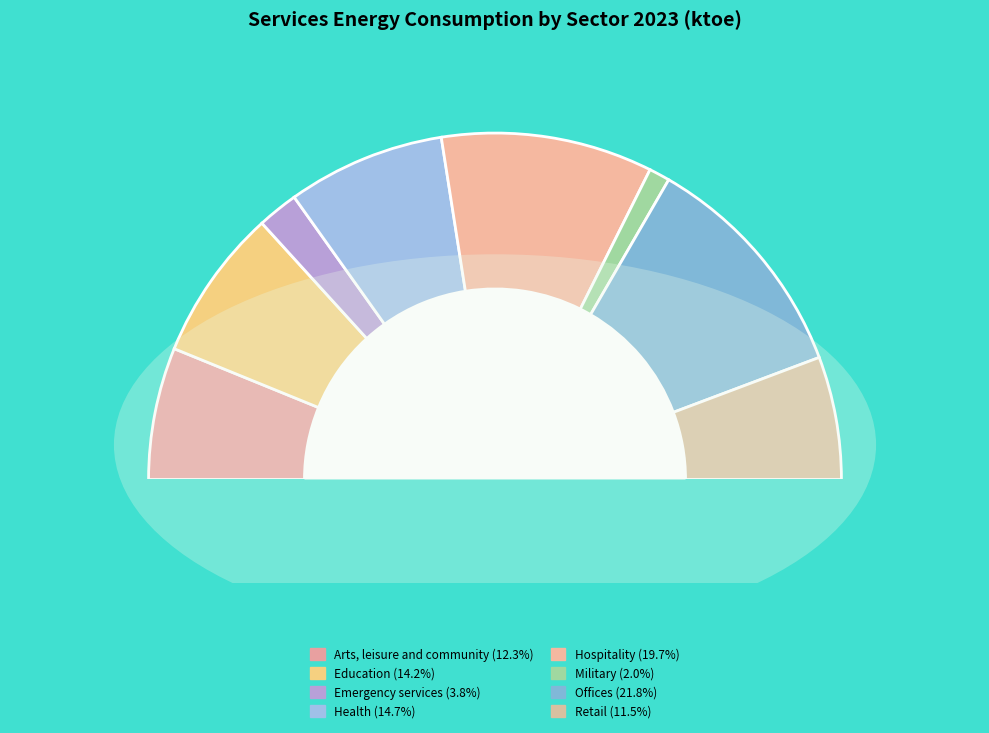

To the nearest percent, what percentage of the pie is Hospitality?

20%